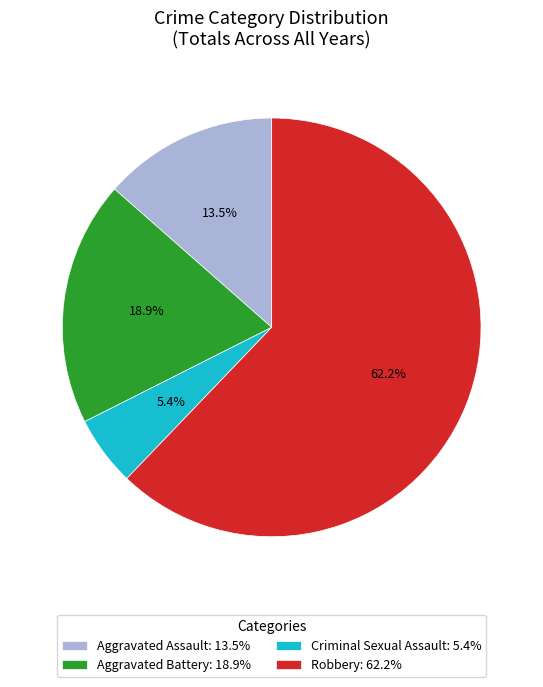

What portion of the pie excludes Aggravated Battery: 18.9%?

81.1%